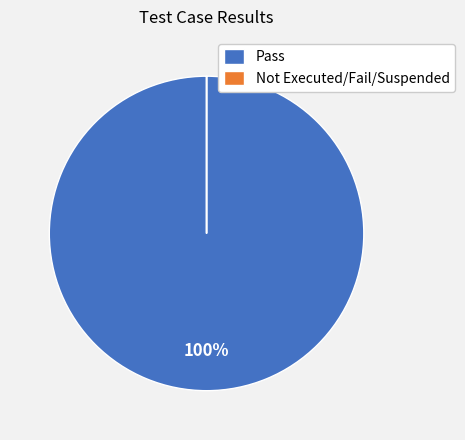

To the nearest percent, what percentage of the pie is Pass?

100%